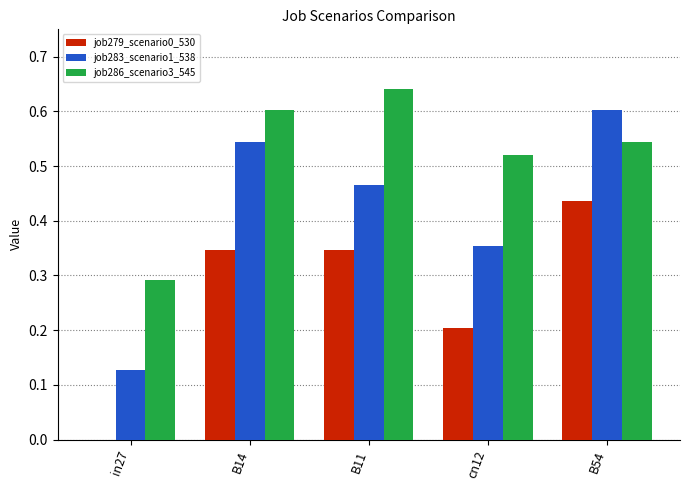

How many groups of bars are there?

5